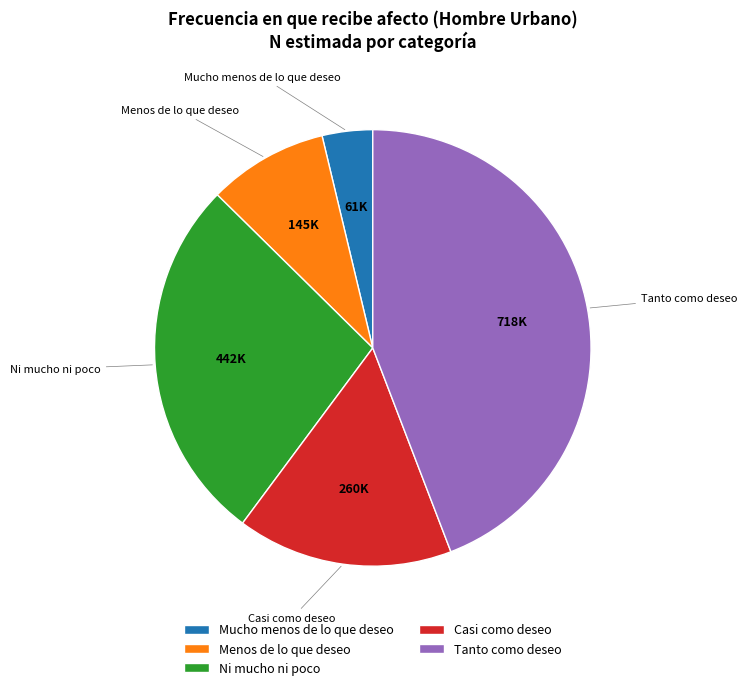

Count the number of slices in the pie.

5